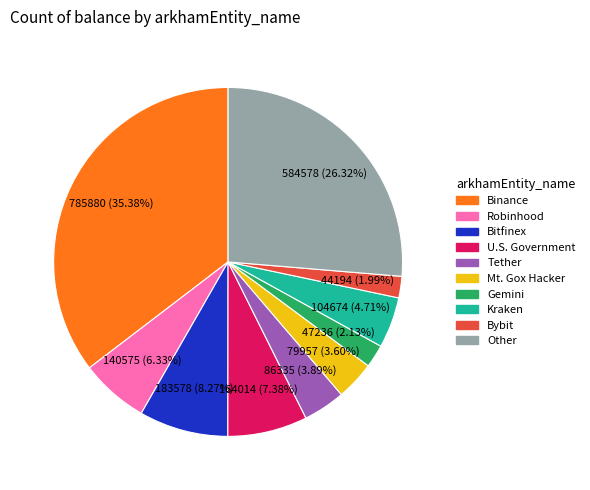

Does any single category account for the majority?

No